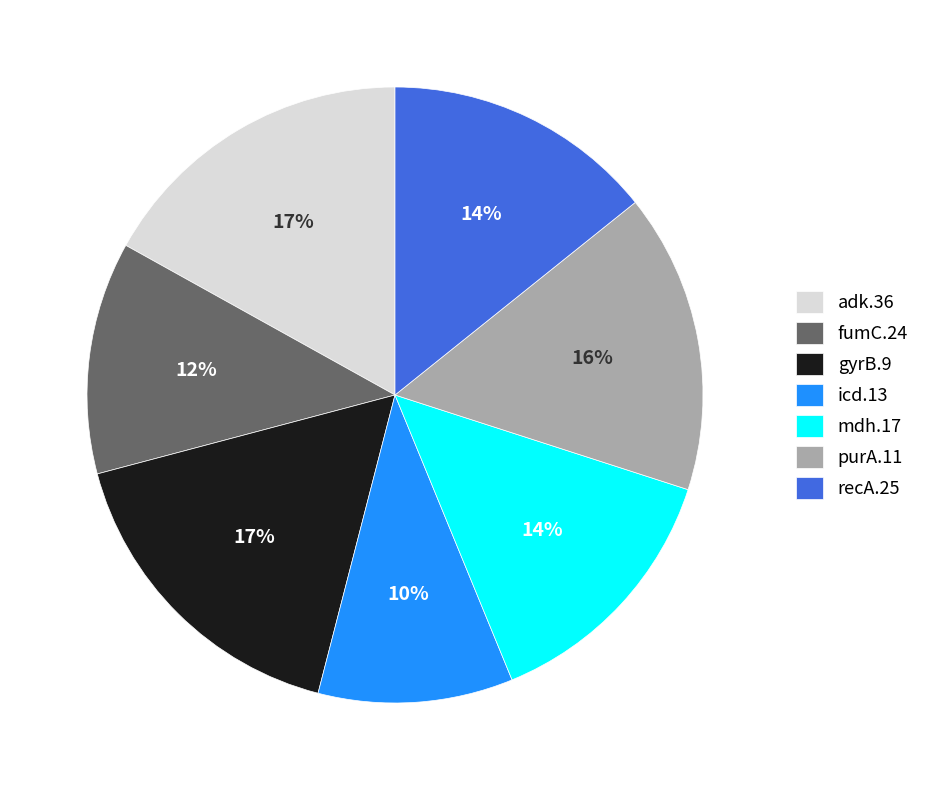

Is the sum of icd.13 and recA.25 greater than half?

No